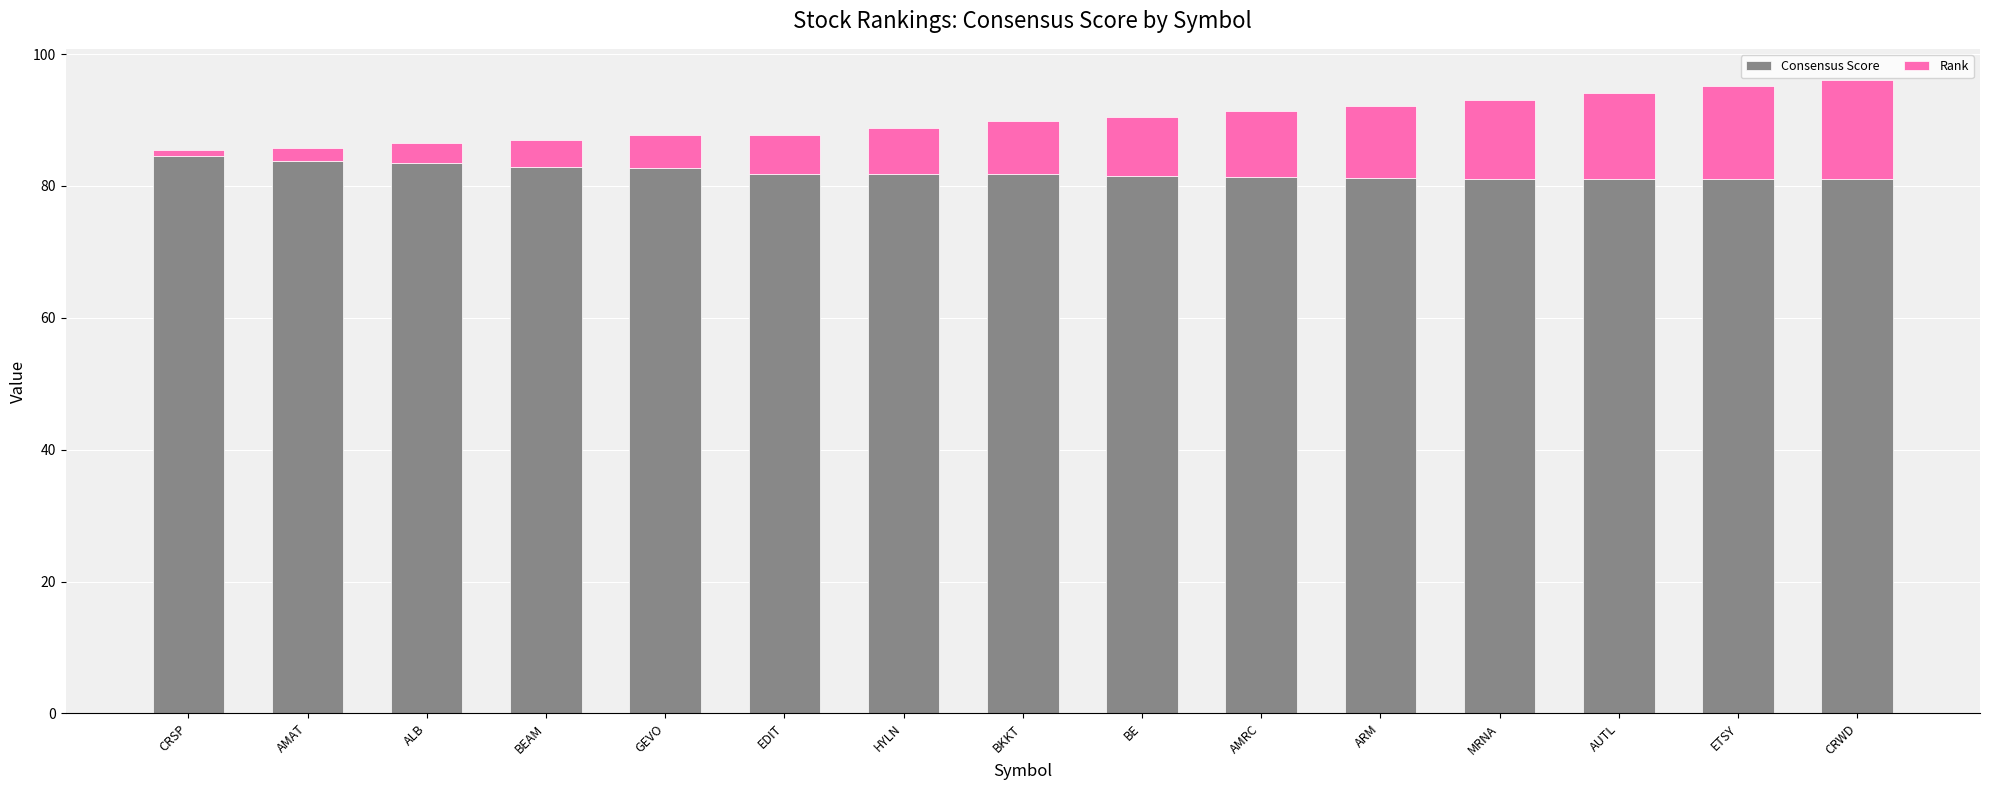

What is the total value across all series at AUTL?

94.1